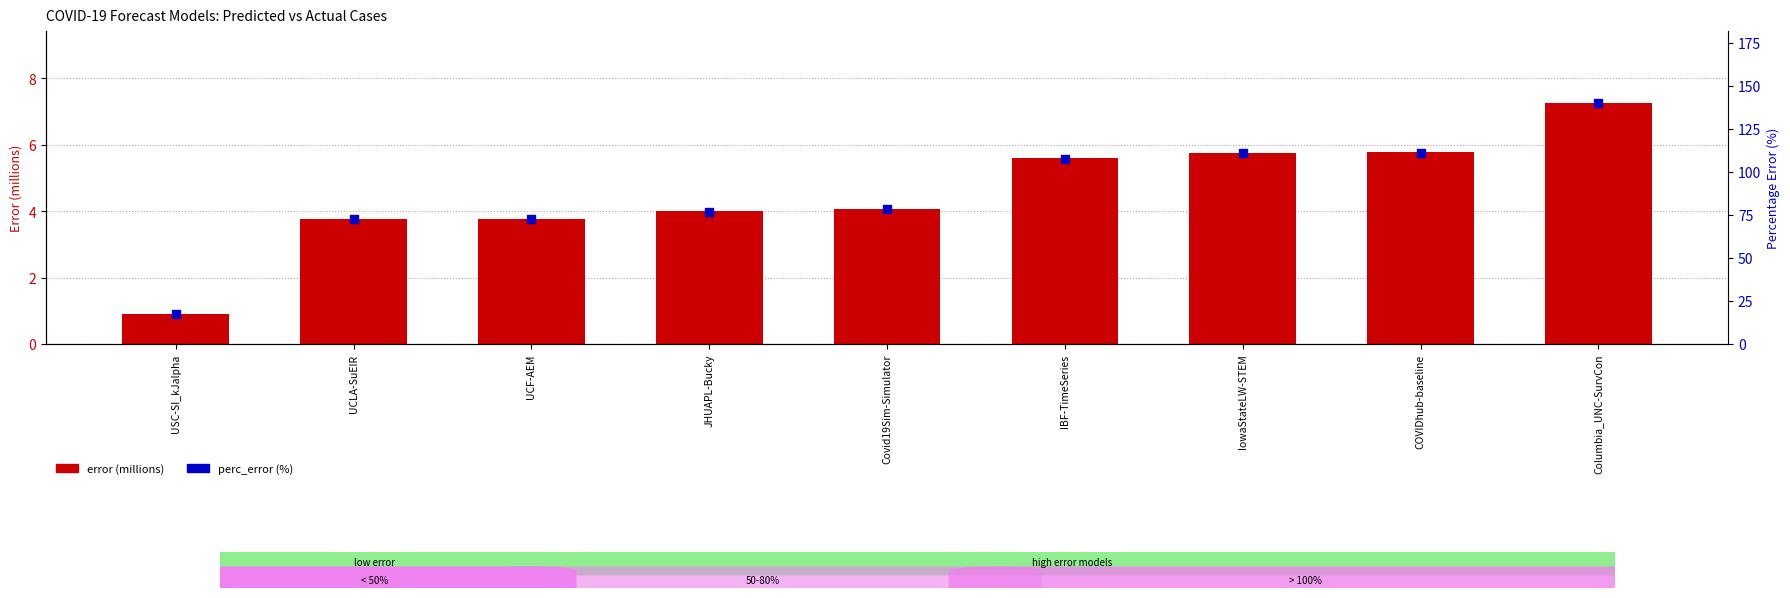

What are all the series names shown in the legend?

error (millions), perc_error (%)